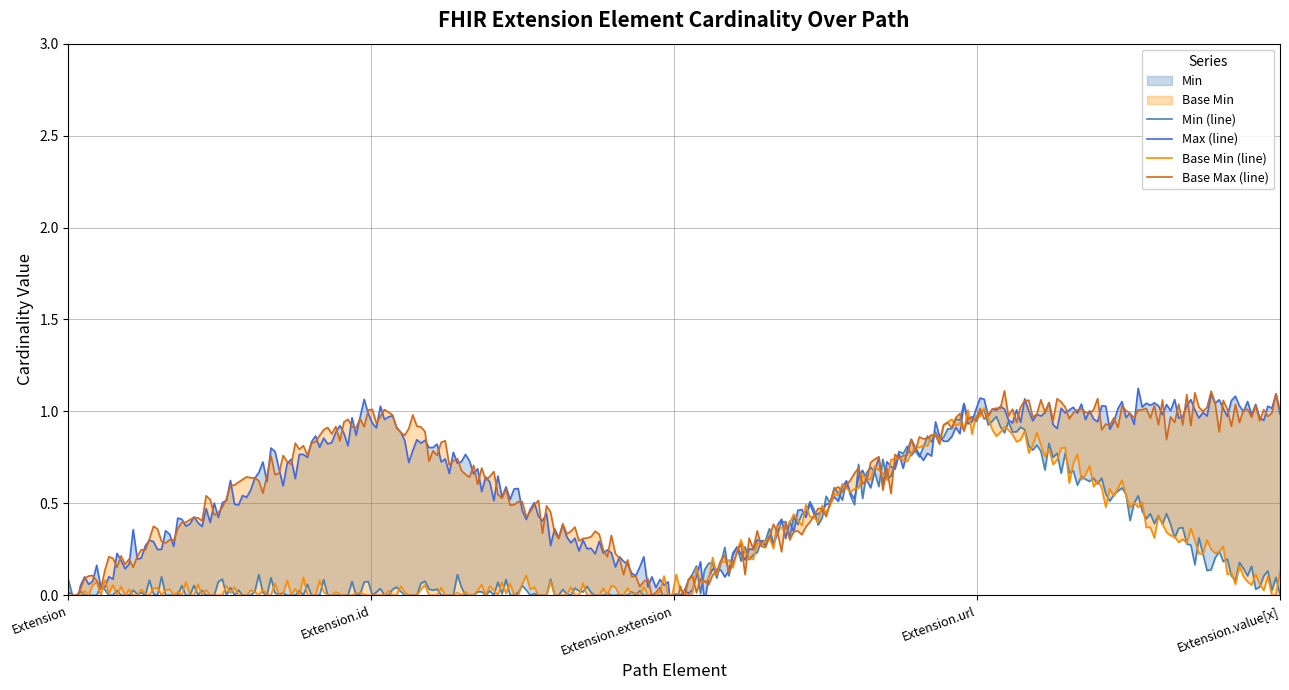

Does the chart display data point markers on the line(s)?

No